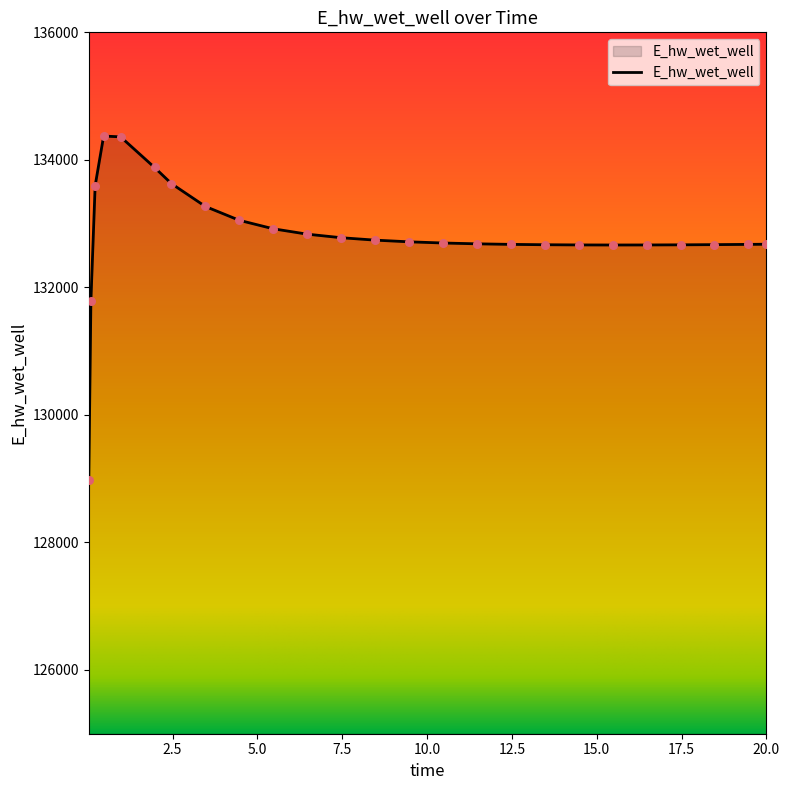

What is the difference between the maximum and minimum values?

5397.8